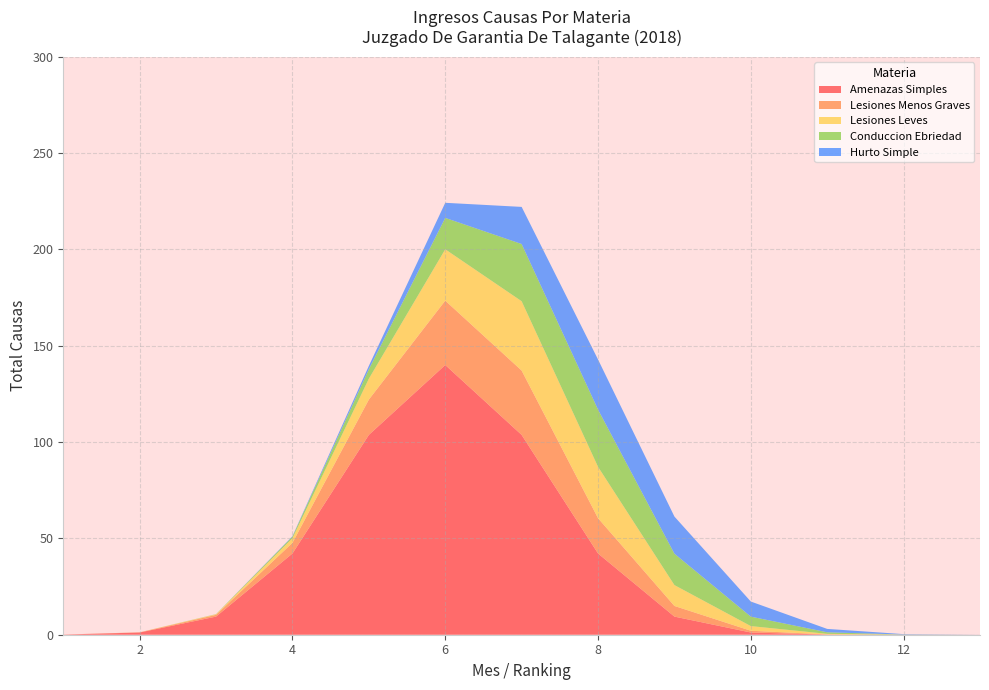

What is the highest value of the Amenazas Simples series?

140.0